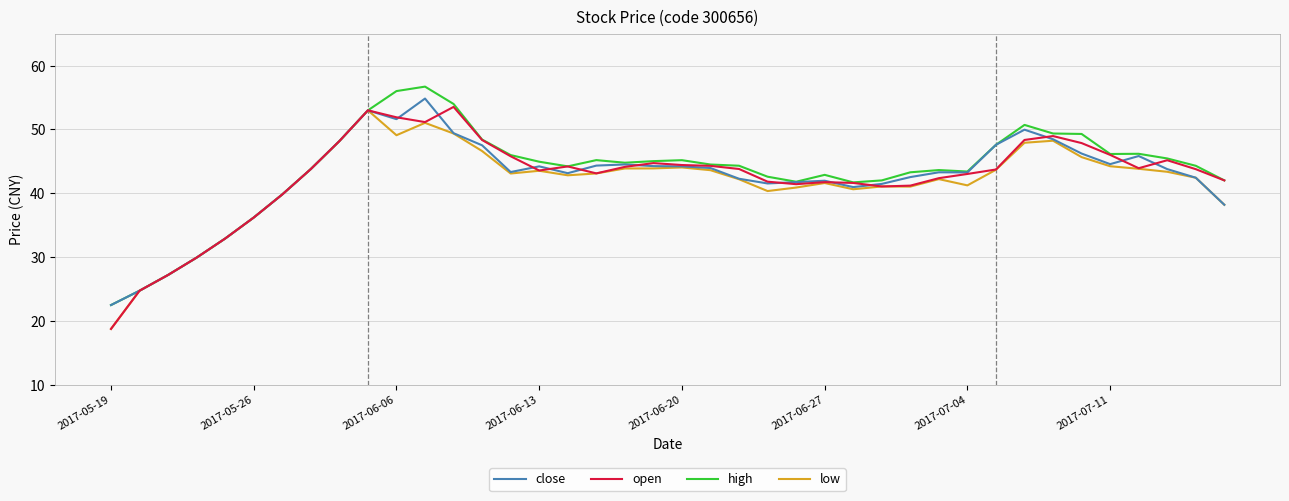

What is the minimum value for low?

18.7